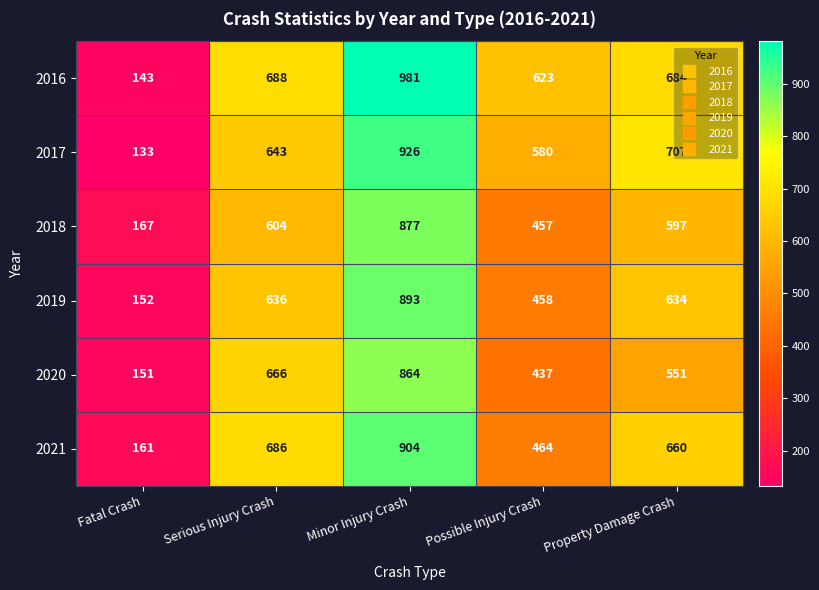

What is the difference between the 2017 values at Possible Injury Crash and Property Damage Crash?

127